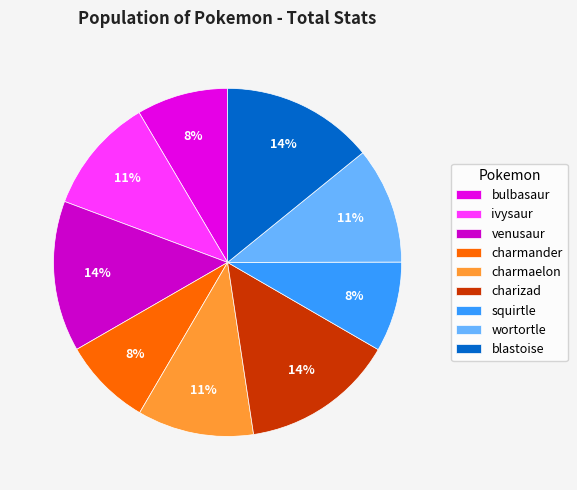

To the nearest percent, what is the average slice percentage?

11%